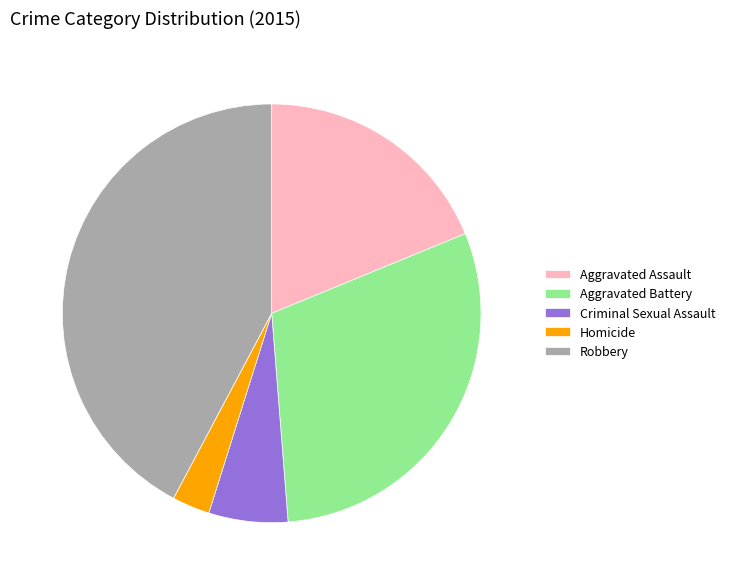

Does Aggravated Battery account for over 50% of the chart?

No